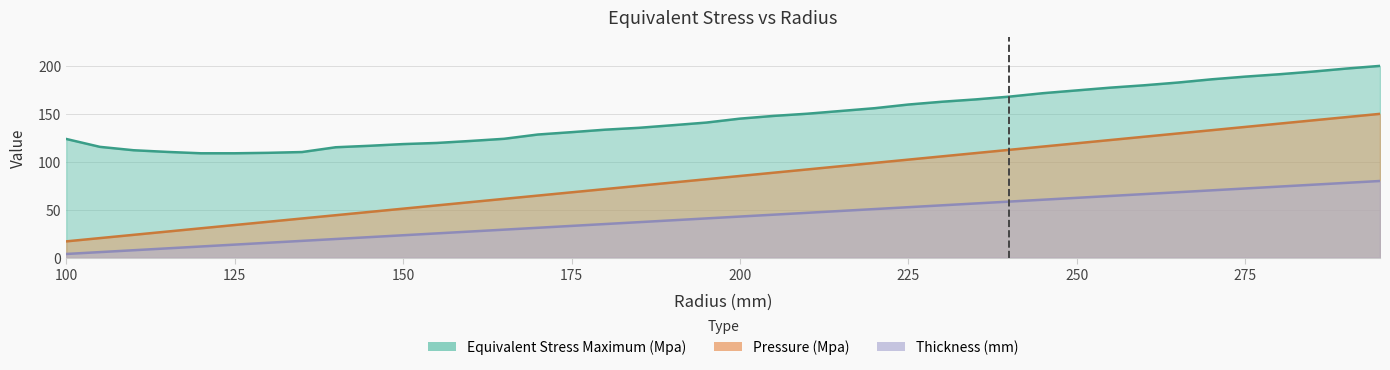

Which has a higher value, 135 or 115?

135